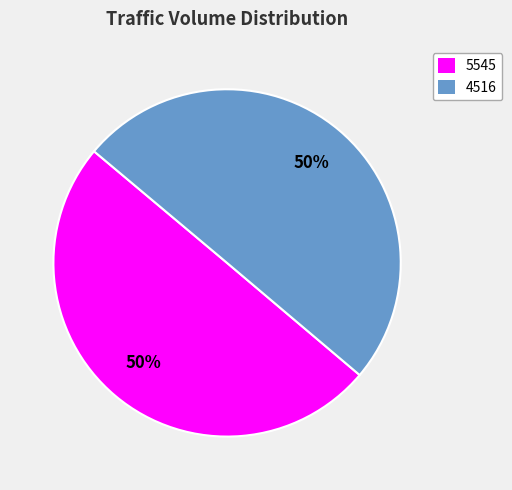

To the nearest percent, what percentage of the pie is 5545?

50%